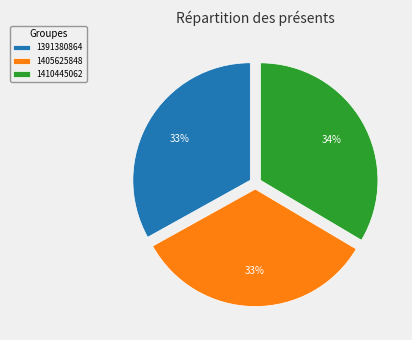

The 1391380864 slice represents 39% of the pie. True or false?

False